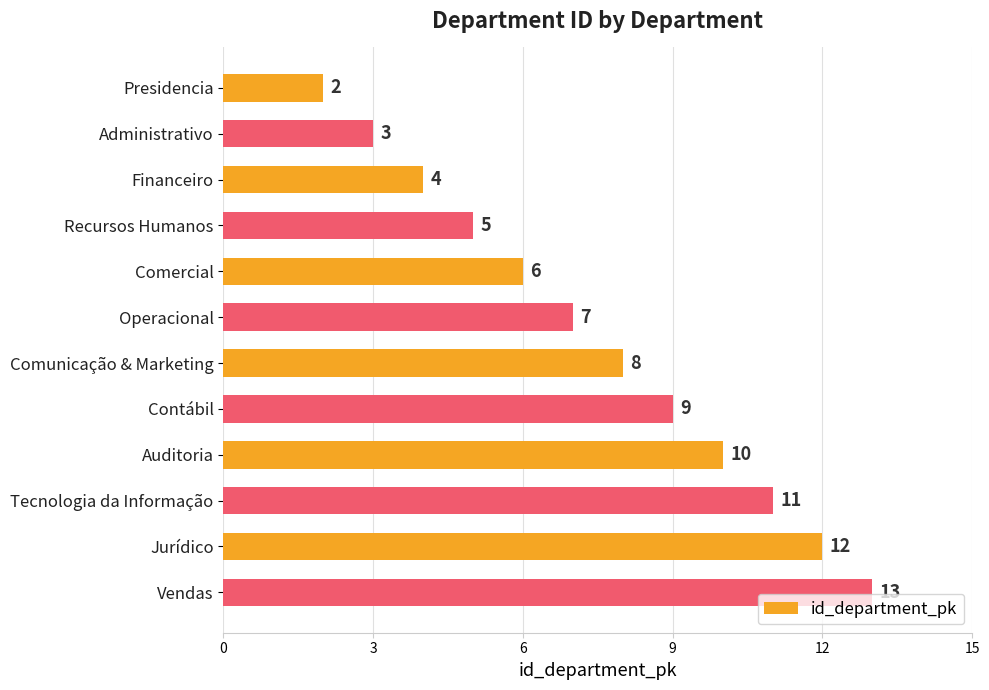

Rank the categories by value from highest to lowest.

Vendas, Jurídico, Tecnologia da Informação, Auditoria, Contábil, Comunicação & Marketing, Operacional, Comercial, Recursos Humanos, Financeiro, Administrativo, Presidencia